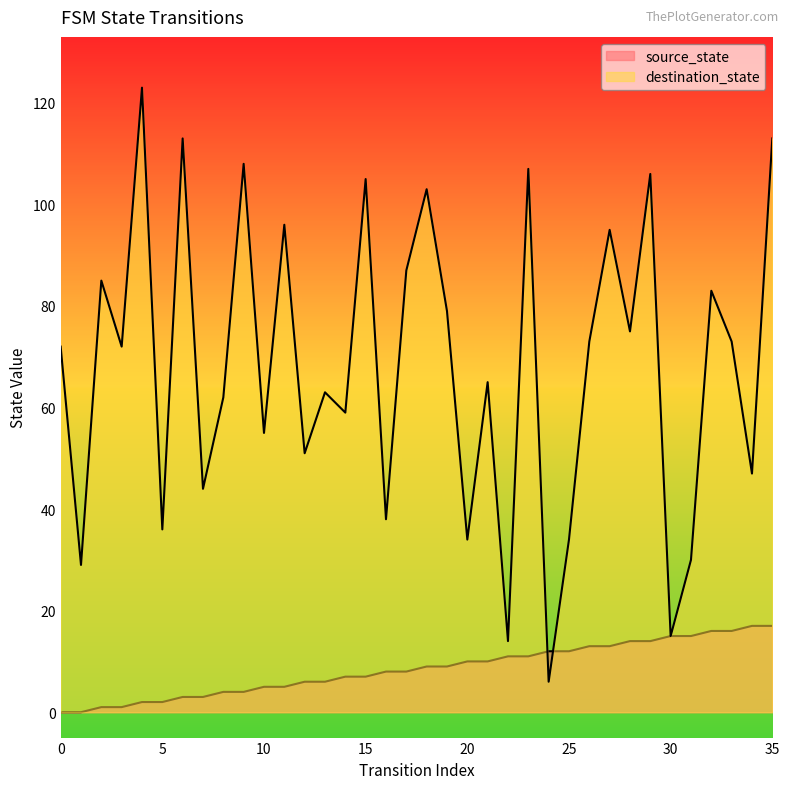

List the series in order of their peak value, highest first.

destination_state, source_state